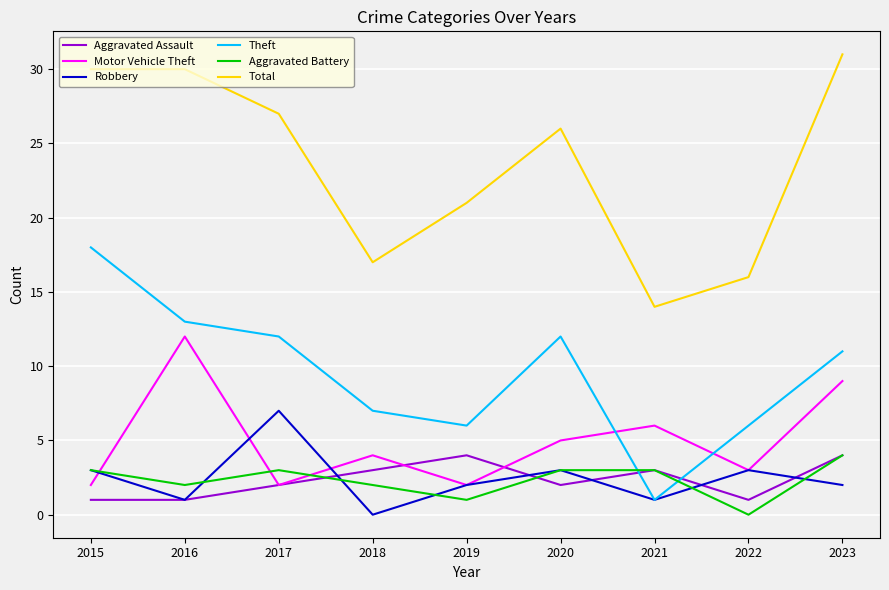

Reading left to right, what are all the values shown in this chart?

Aggravated Assault: 2015=1	2016=1	2017=2	2018=3	2019=4	2020=2	2021=3	2022=1	2023=4
Motor Vehicle Theft: 2015=2	2016=12	2017=2	2018=4	2019=2	2020=5	2021=6	2022=3	2023=9
Robbery: 2015=3	2016=1	2017=7	2018=0	2019=2	2020=3	2021=1	2022=3	2023=2
Theft: 2015=18	2016=13	2017=12	2018=7	2019=6	2020=12	2021=1	2022=6	2023=11
Aggravated Battery: 2015=3	2016=2	2017=3	2018=2	2019=1	2020=3	2021=3	2022=0	2023=4
Total: 2015=30	2016=30	2017=27	2018=17	2019=21	2020=26	2021=14	2022=16	2023=31